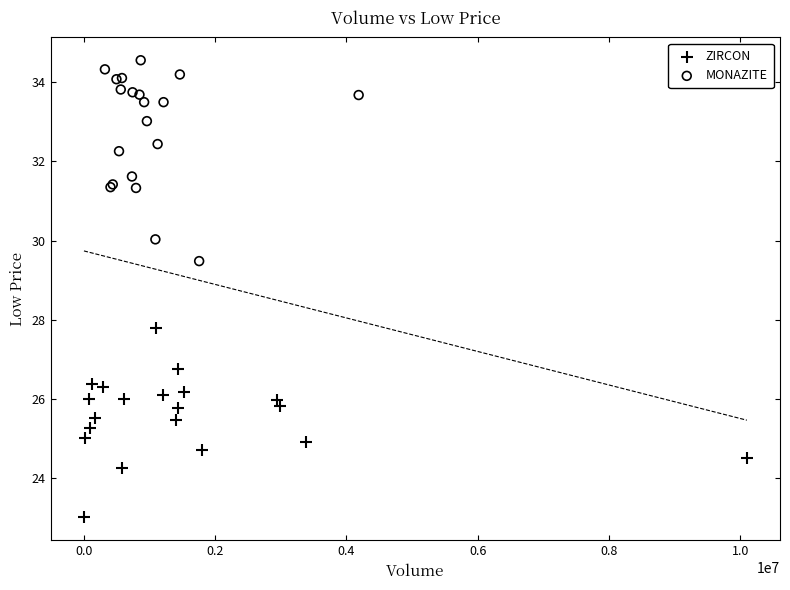

Which series has the largest Y range (max minus min)?

MONAZITE